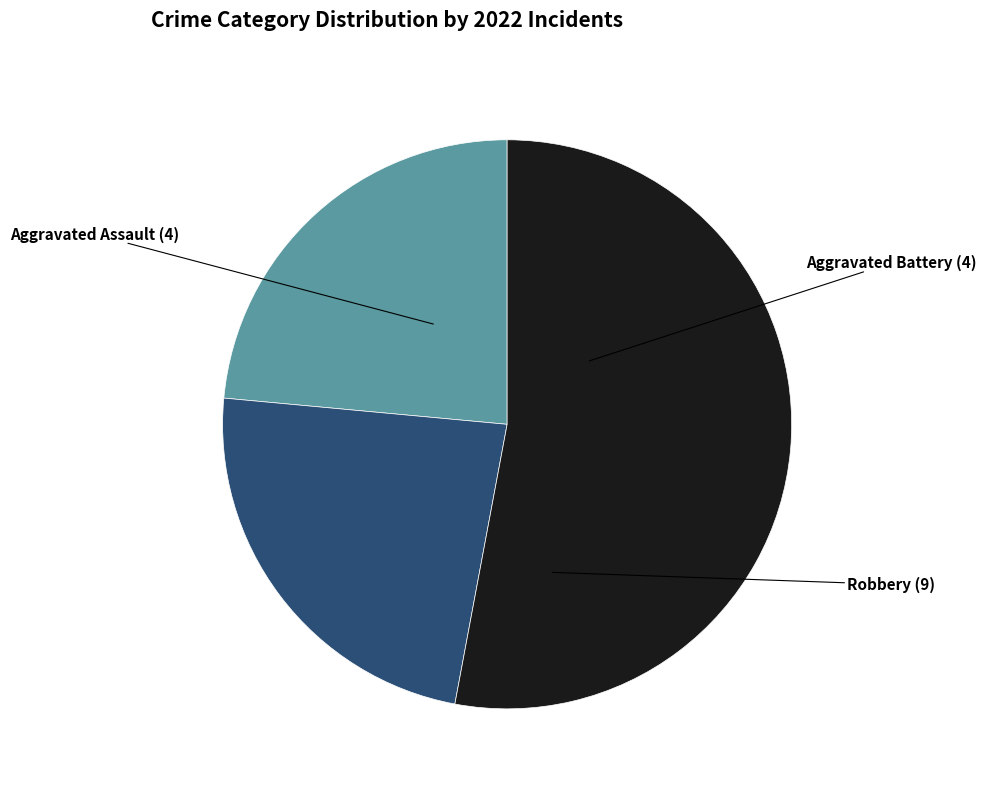

Does any single category account for the majority?

Yes